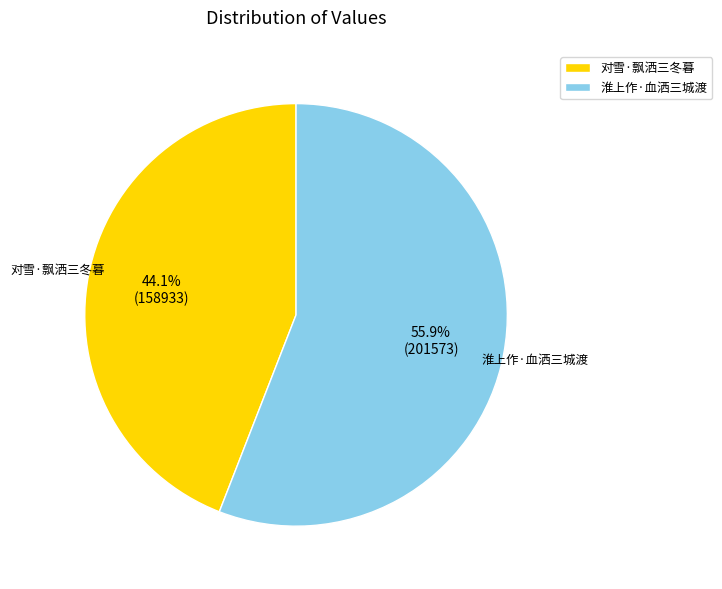

What percentage is the 对雪·飘洒三冬暮 slice, to the nearest percent?

44%